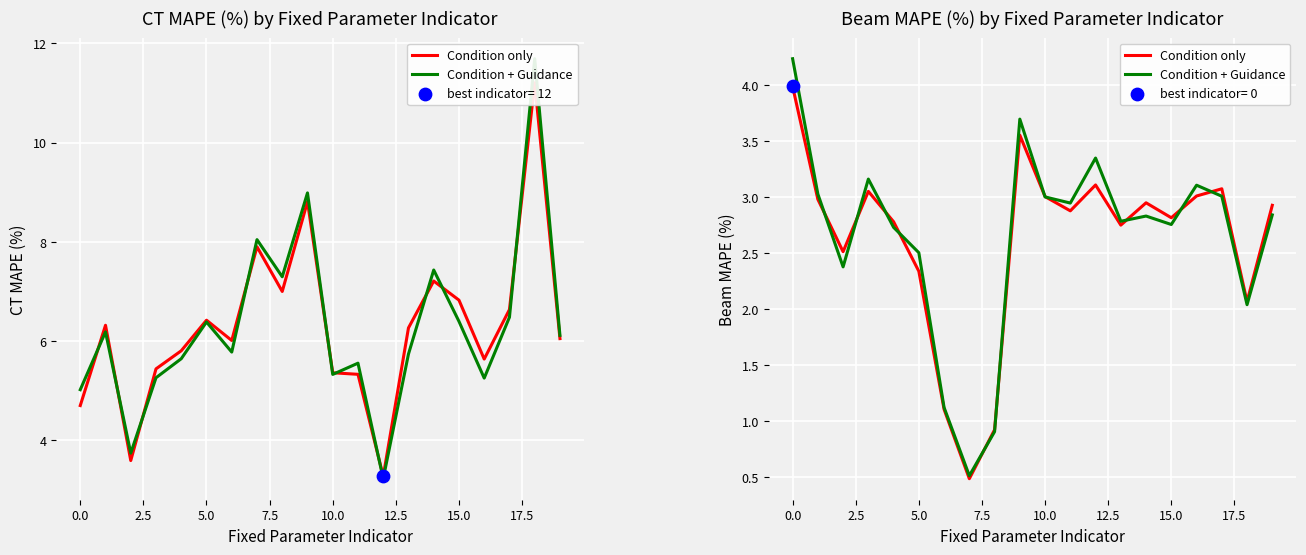

What are all the series names shown in the legend?

Condition only, Condition + Guidance